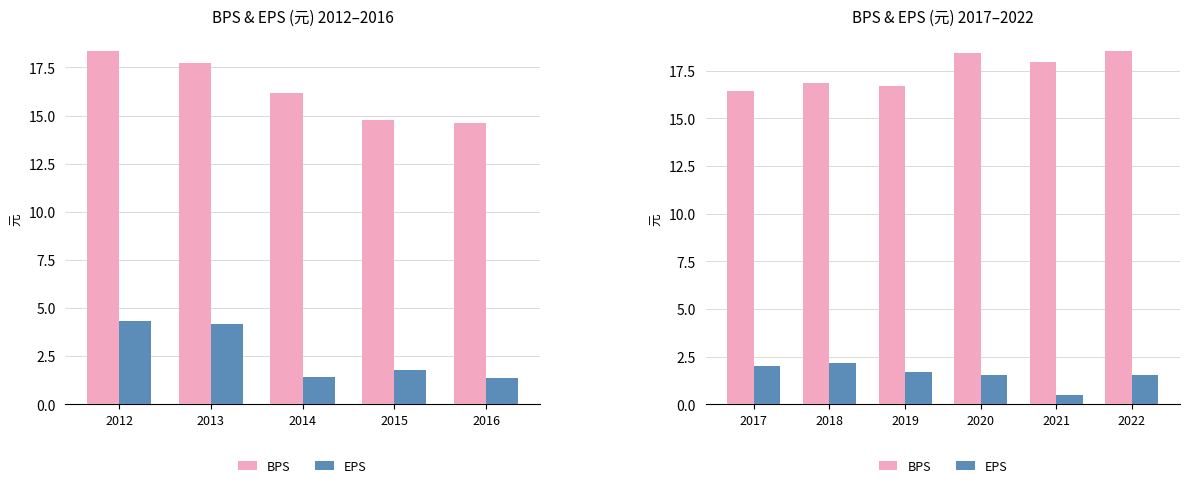

Which series has the largest total across all categories?

BPS